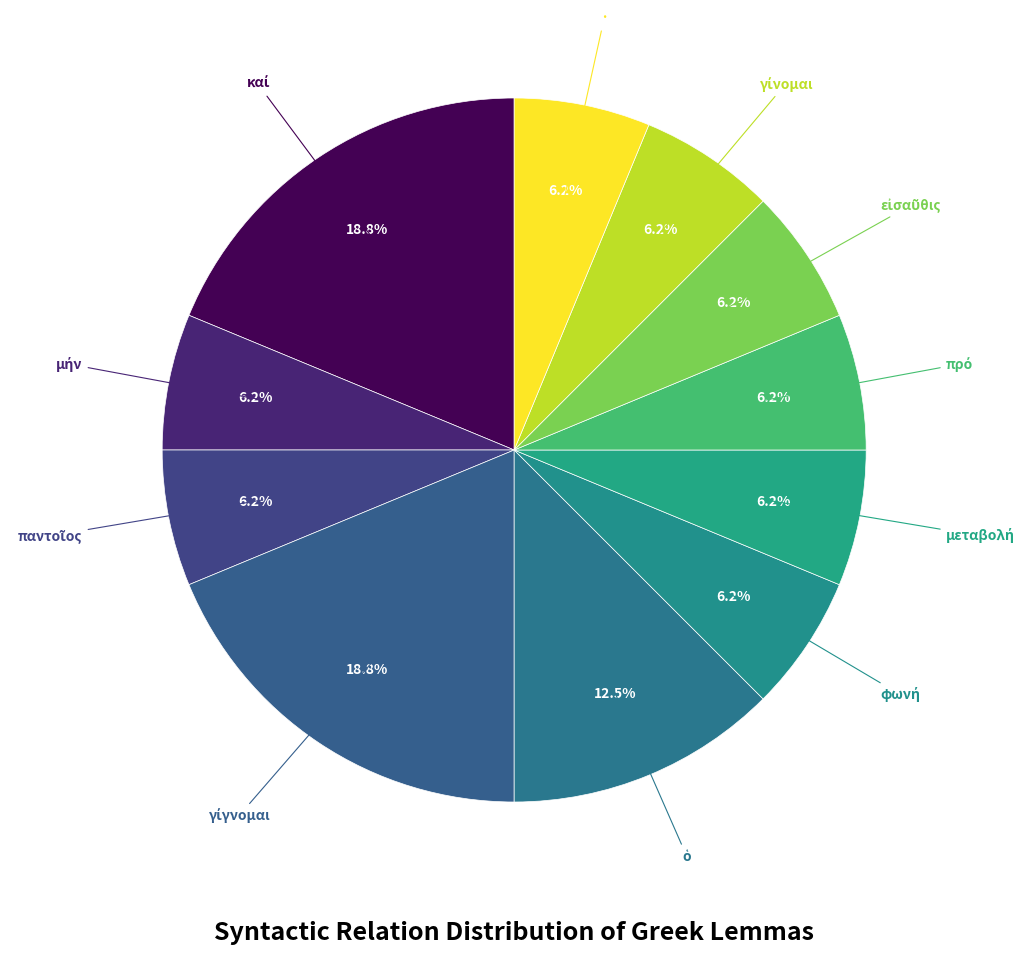

How many slices are in this pie chart?

11